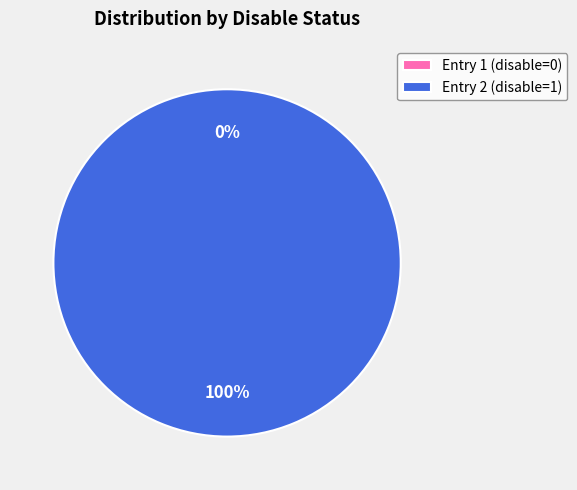

To the nearest percent, what is the difference between the largest and smallest slice percentages?

100%